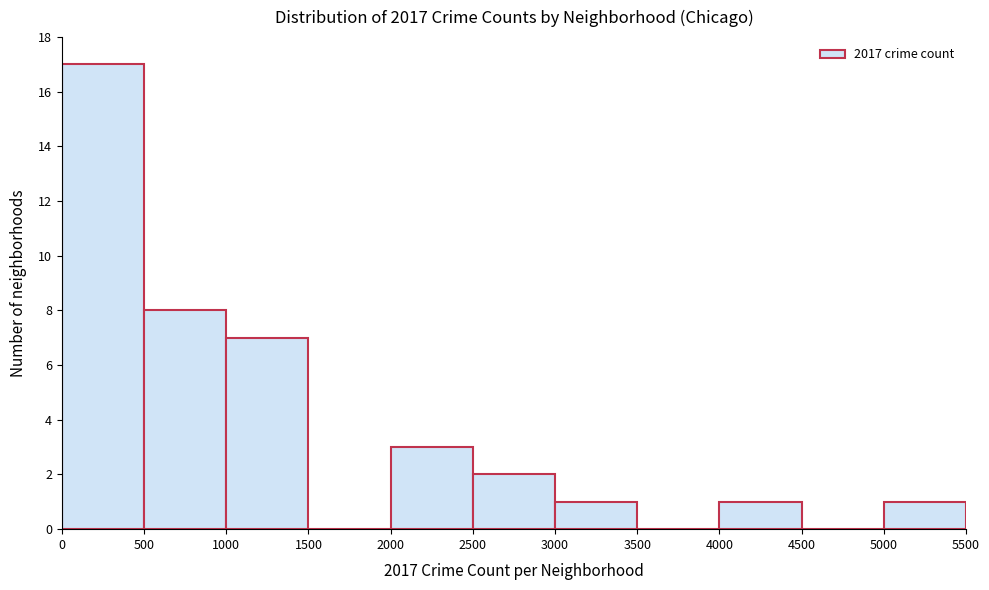

Reading left to right, transcribe this chart: for each bar, give the range it covers on the x-axis and its height. The values are not printed on the chart, so give them approximately, as read against the axis.

0 to 500: 17
500 to 1000: 8
1000 to 1500: 7
1500 to 2000: 0
2000 to 2500: 3
2500 to 3000: 2
3000 to 3500: 1
3500 to 4000: 0
4000 to 4500: 1
4500 to 5000: 0
5000 to 5500: 1